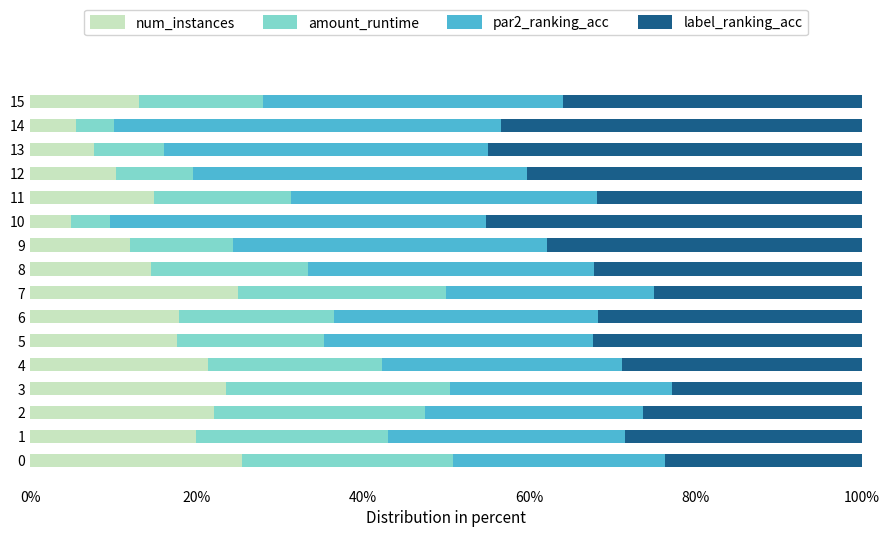

Read the label_ranking_acc value at 11.

0.3